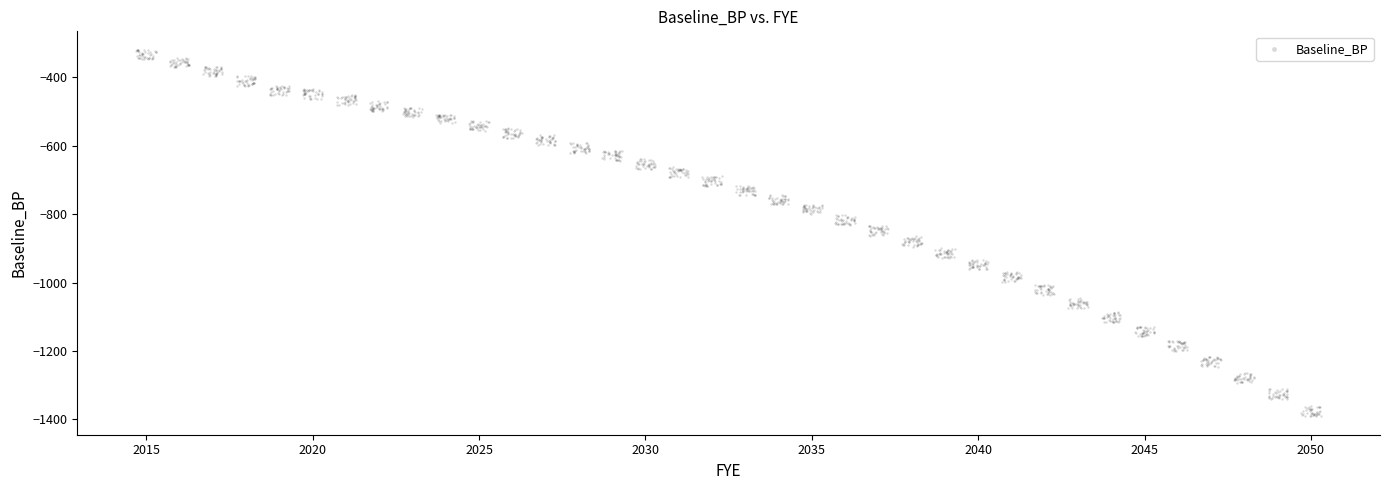

What is the range of X values (max minus min)?

35.6